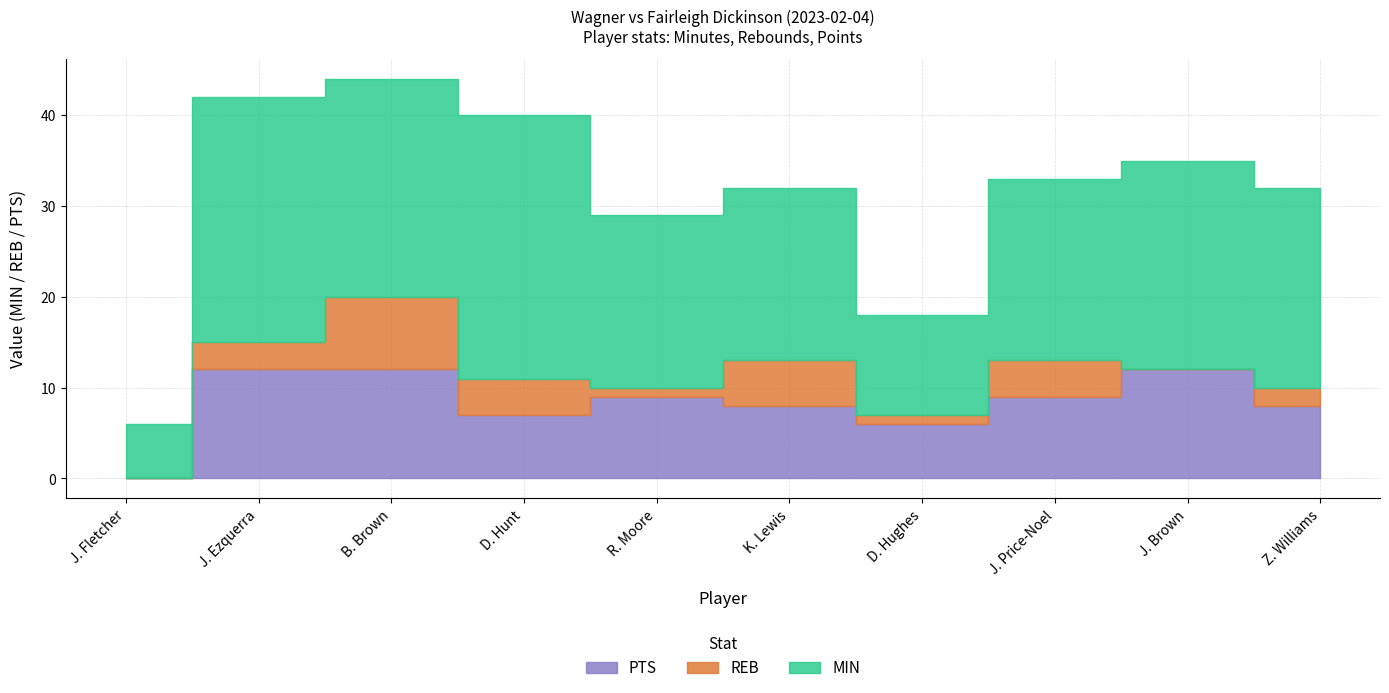

What is the average value of the REB series?

3